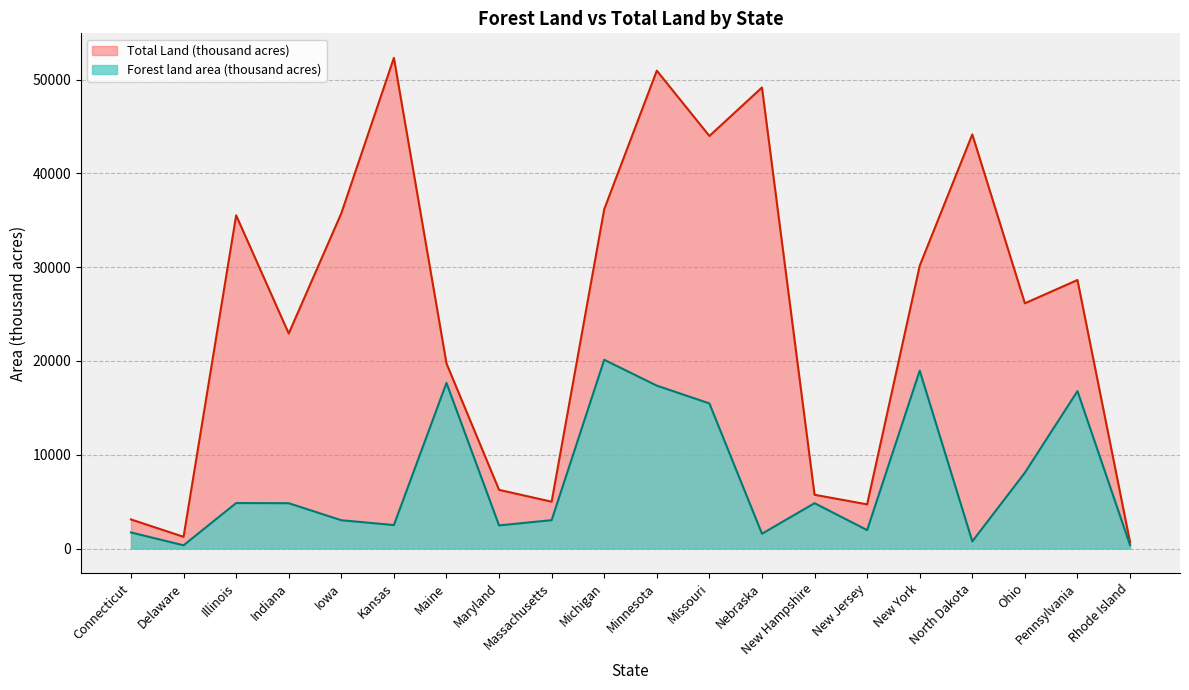

What is the difference between the Total Land (thousand acres) values at Iowa and Kansas?

16577